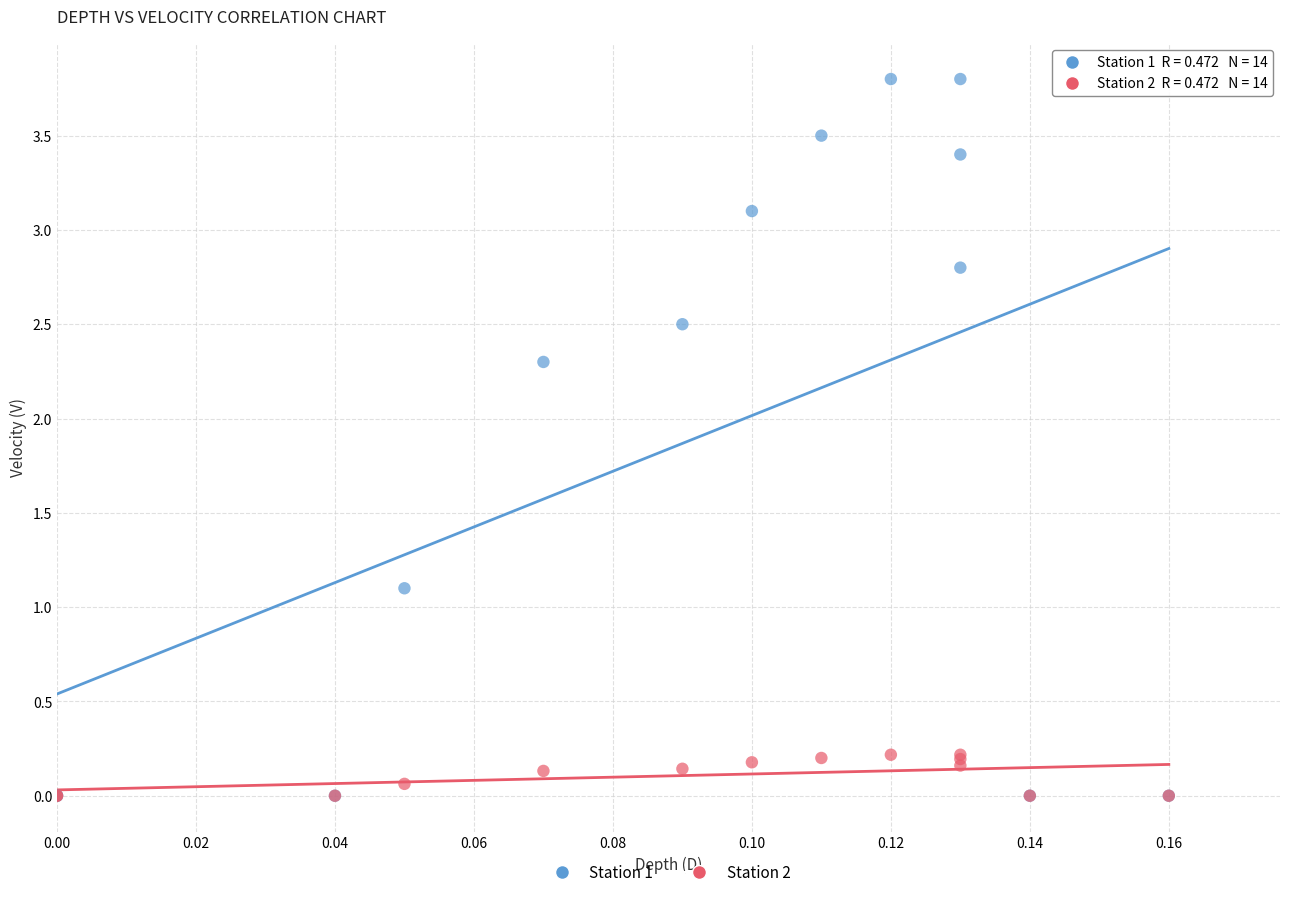

Which series has the widest spread of Y values?

Station 1